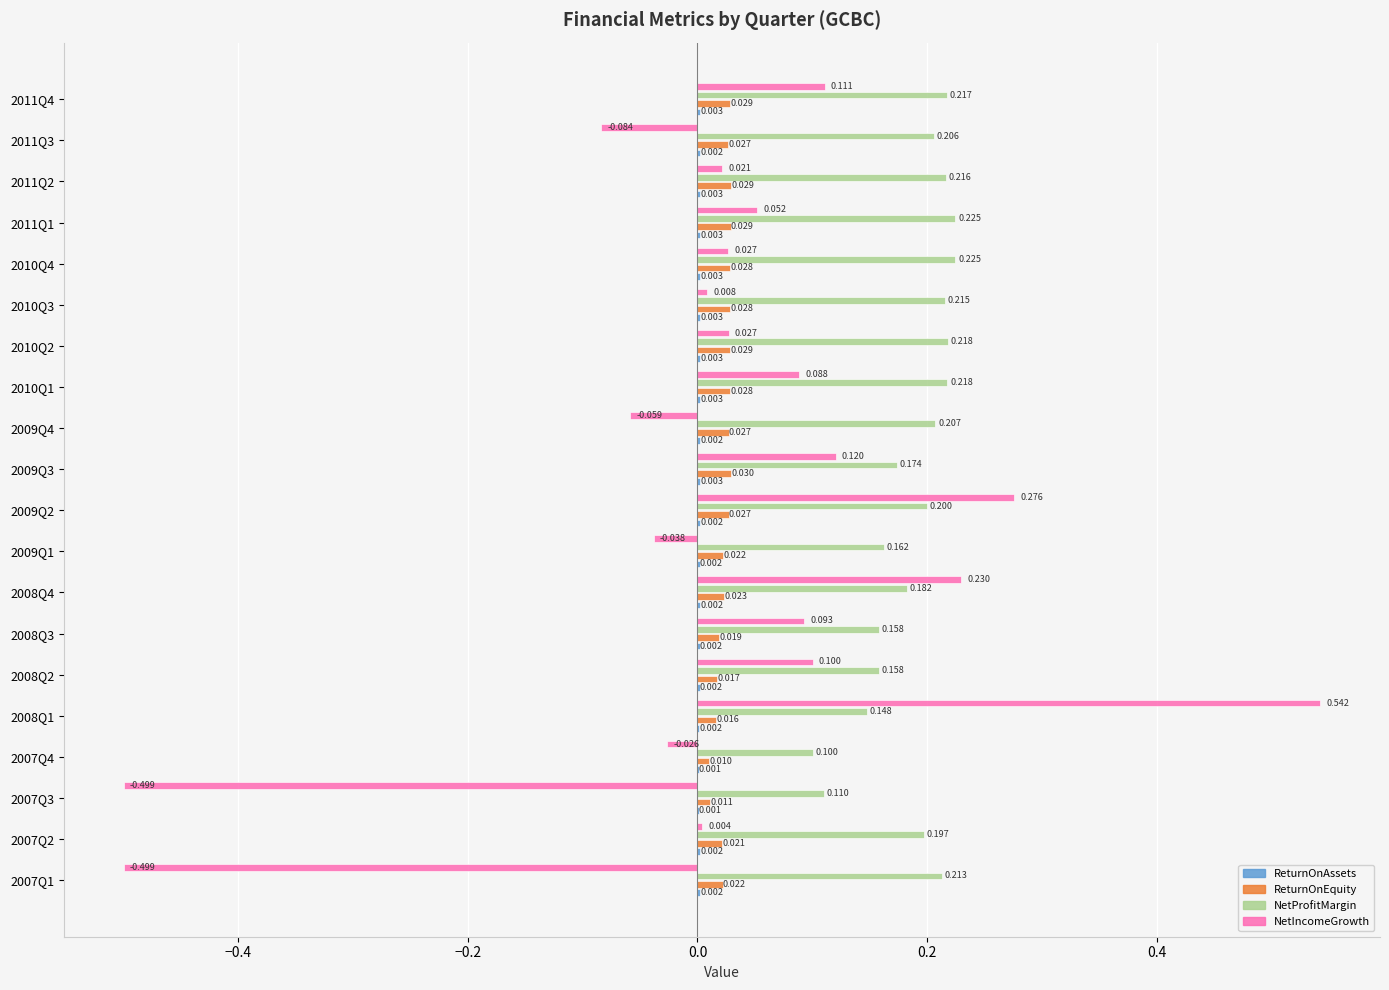

How many distinct data groups are displayed?

4